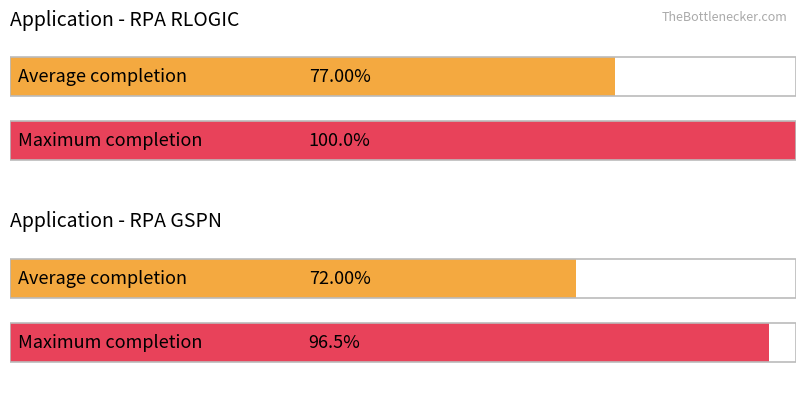

Between 12 and 8, which is larger?

12